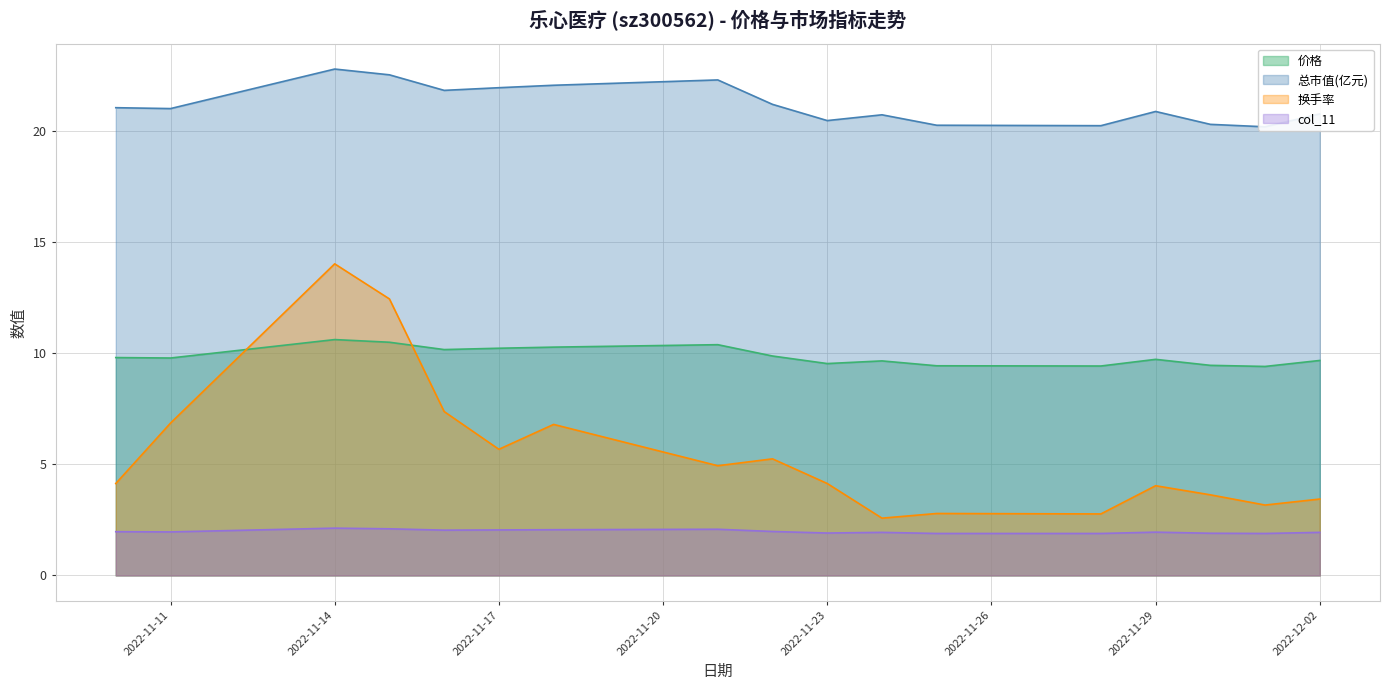

What is the value of the 价格 point at the 12th from the left?

9.4